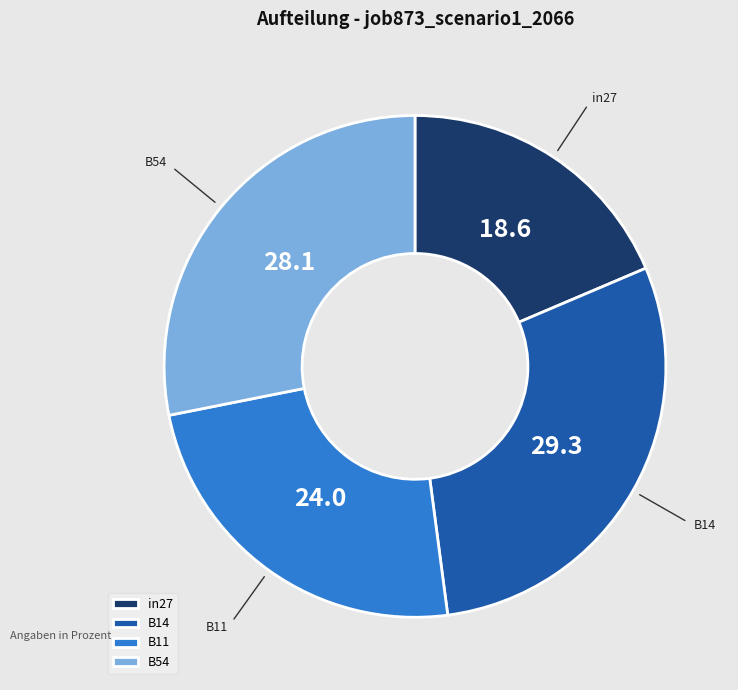

Does any single category account for the majority?

No